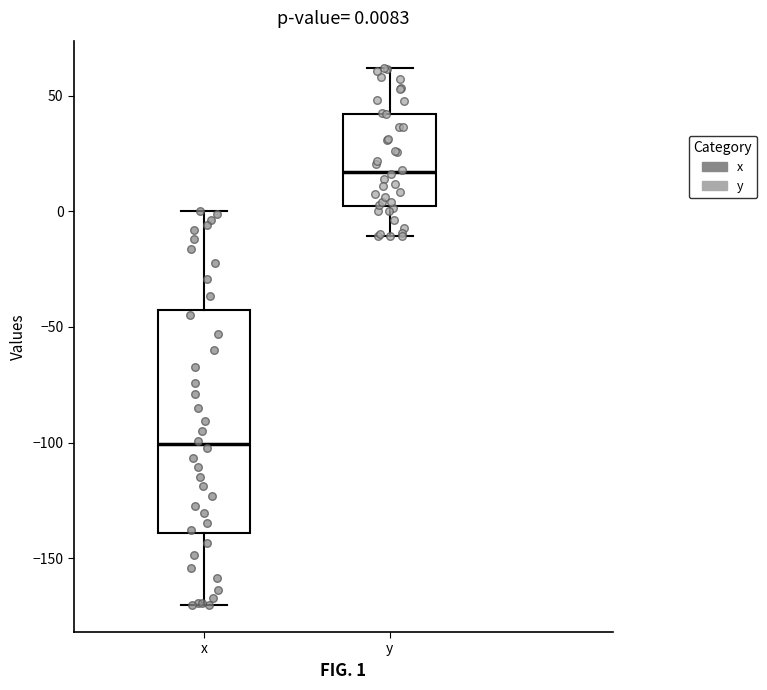

Comparing the boxes themselves (not the whiskers), which one is the tallest?

x